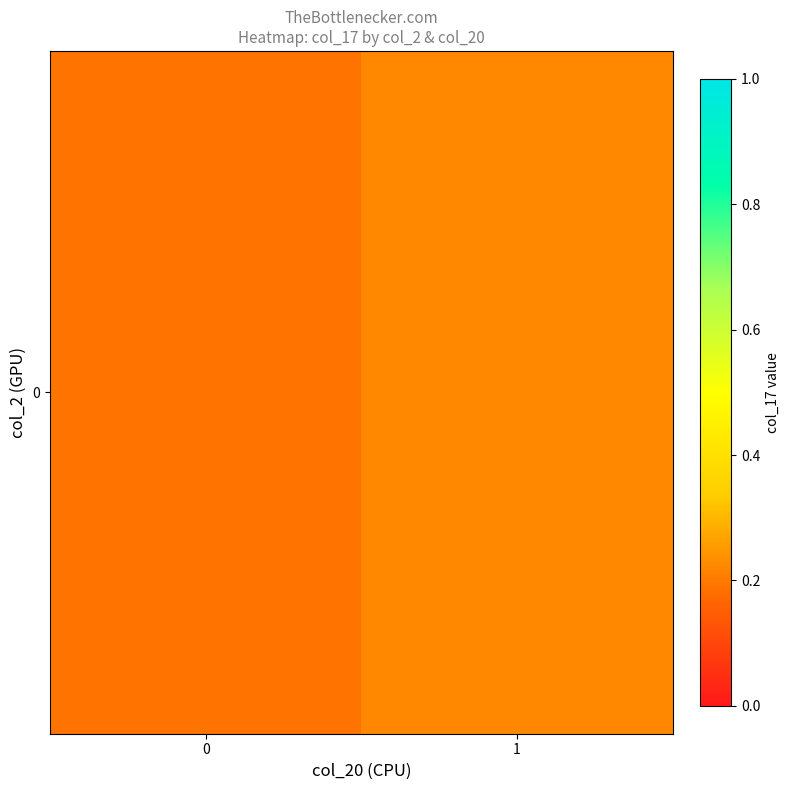

Reading left to right, transcribe all the data shown in this chart.

0.2	0.2